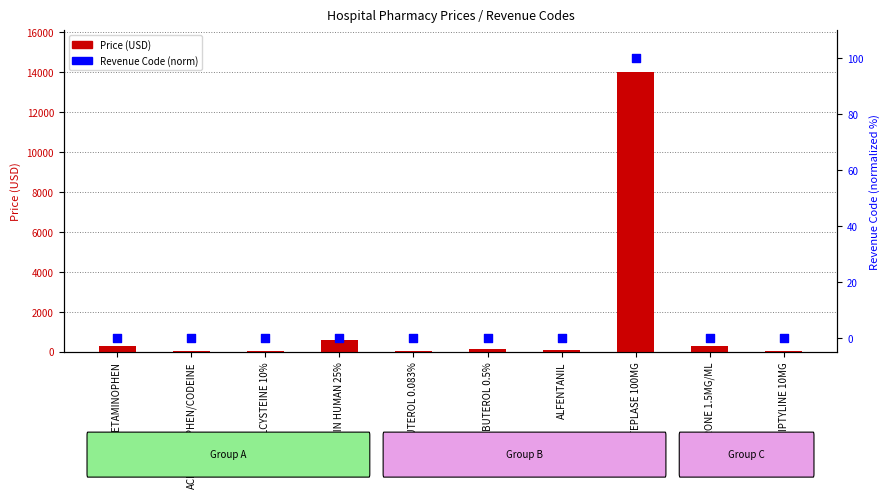

What is the total value across all series at ACETAMINOPHEN/CODEINE?

40.0